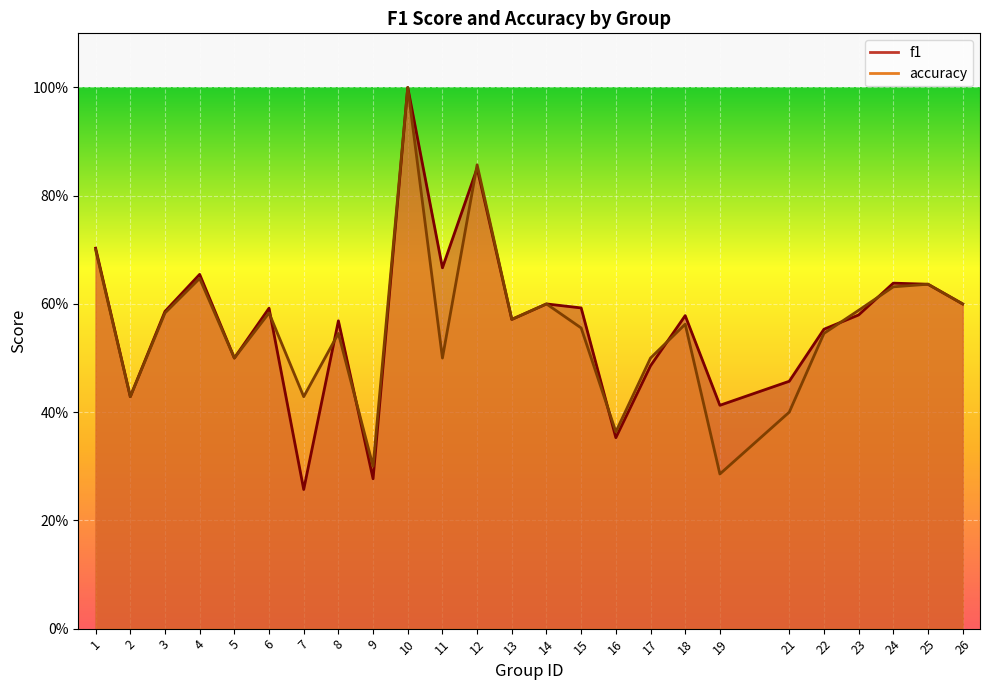

True or false: f1 has a value of 0.7 at 4.

True